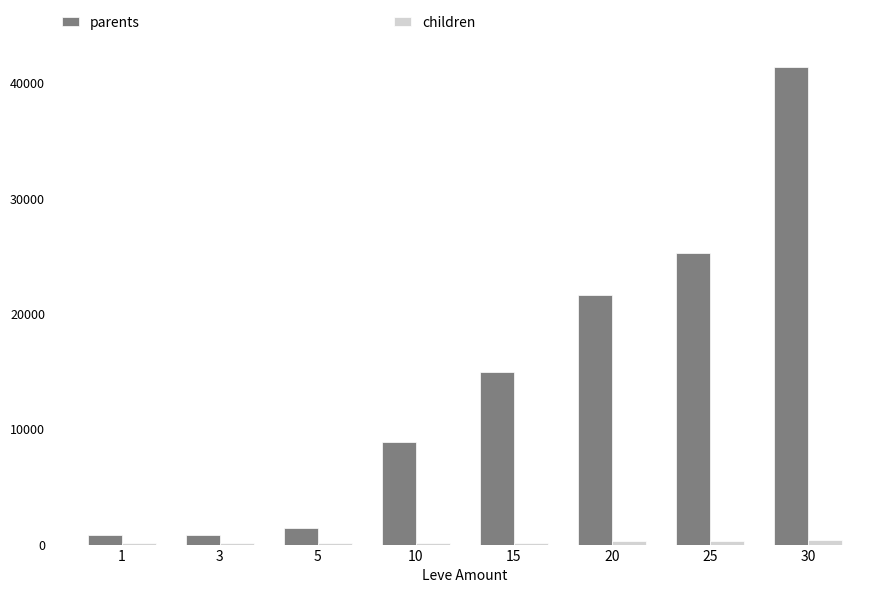

What is the greatest value displayed?

41410